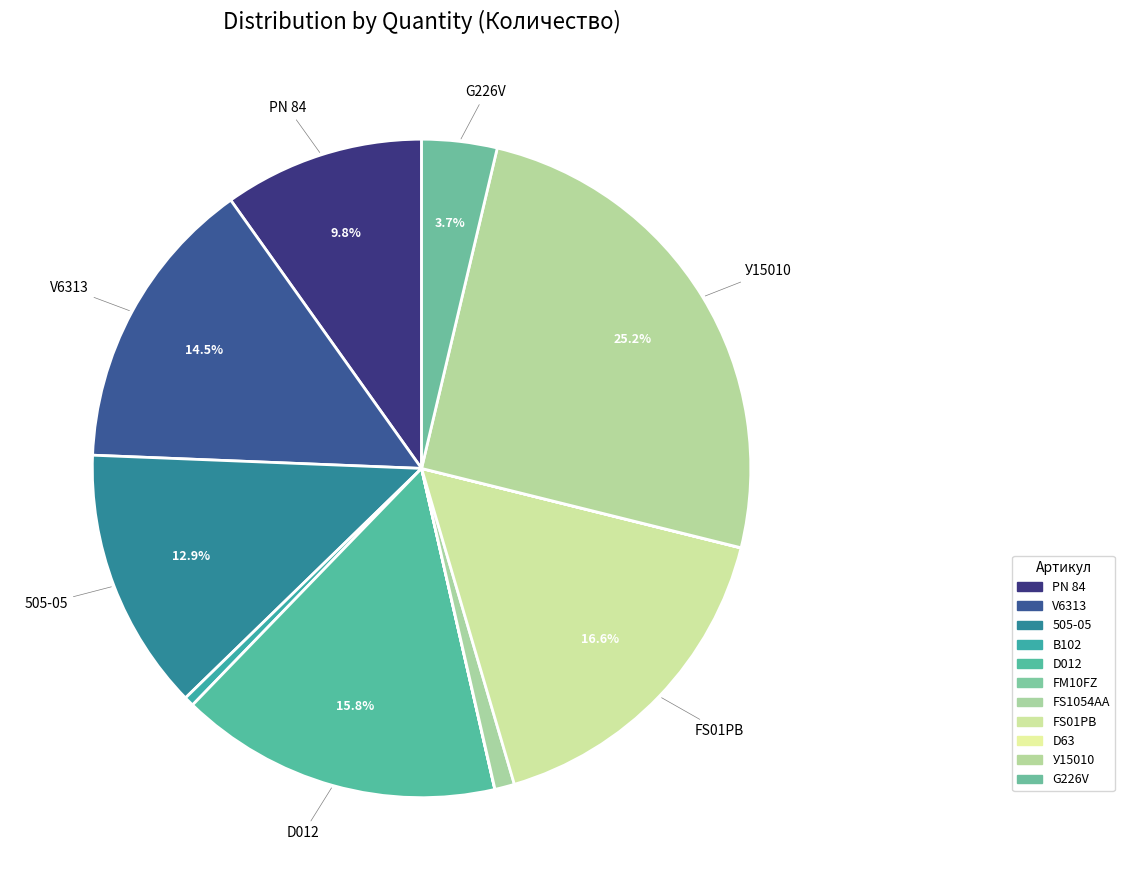

To the nearest percent, what is the difference between the largest and smallest slice percentages?

25%